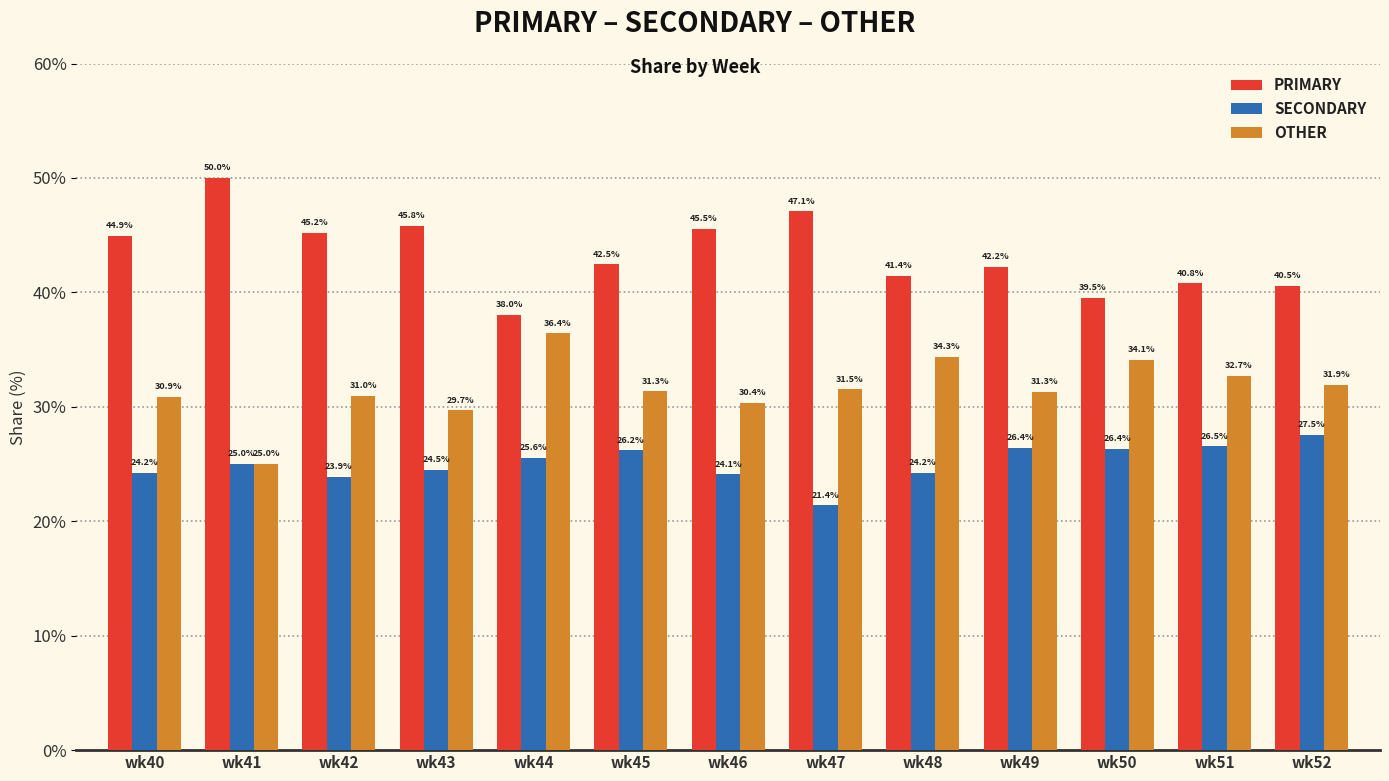

Reading left to right, extract all data points from this chart.

PRIMARY: wk40=44.9	wk41=50.0	wk42=45.2	wk43=45.8	wk44=38.0	wk45=42.5	wk46=45.5	wk47=47.1	wk48=41.4	wk49=42.2	wk50=39.5	wk51=40.8	wk52=40.5
SECONDARY: wk40=24.2	wk41=25.0	wk42=23.9	wk43=24.5	wk44=25.6	wk45=26.2	wk46=24.1	wk47=21.4	wk48=24.2	wk49=26.4	wk50=26.4	wk51=26.5	wk52=27.5
OTHER: wk40=30.9	wk41=25.0	wk42=31.0	wk43=29.7	wk44=36.4	wk45=31.3	wk46=30.4	wk47=31.5	wk48=34.3	wk49=31.3	wk50=34.1	wk51=32.7	wk52=31.9